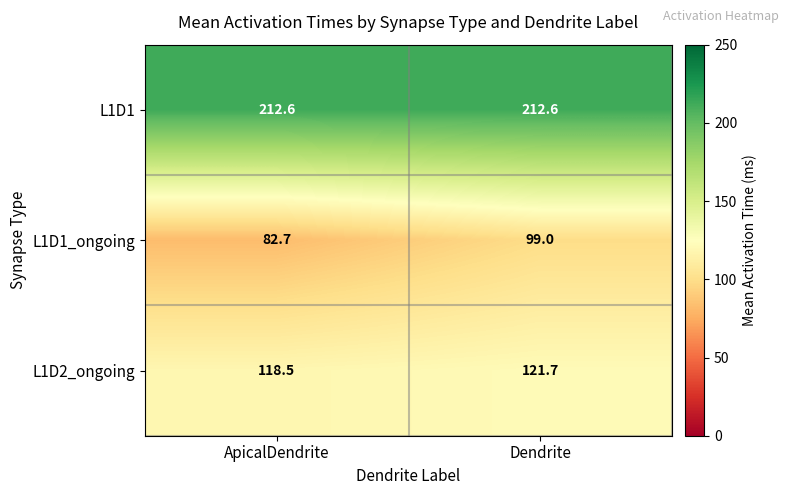

Reading right to left, extract all data points from this chart.

L1D1: 212.6	212.6
L1D1_ongoing: 99.0	82.7
L1D2_ongoing: 121.7	118.5